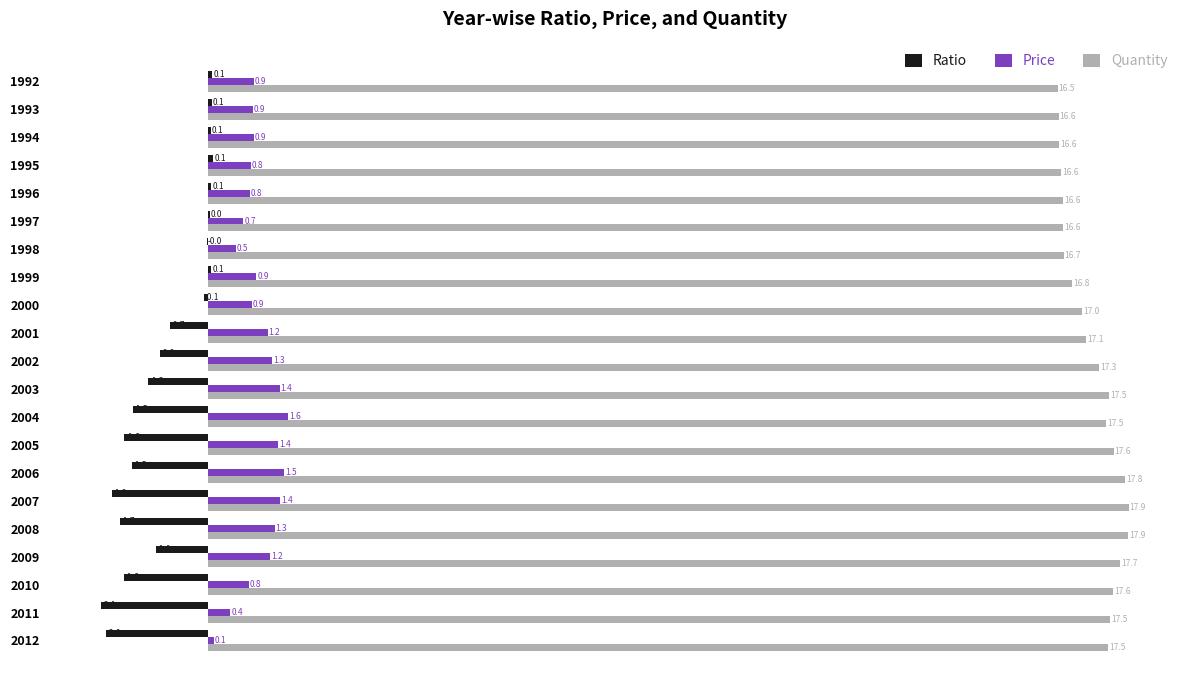

What is the maximum value for Quantity?

17.9